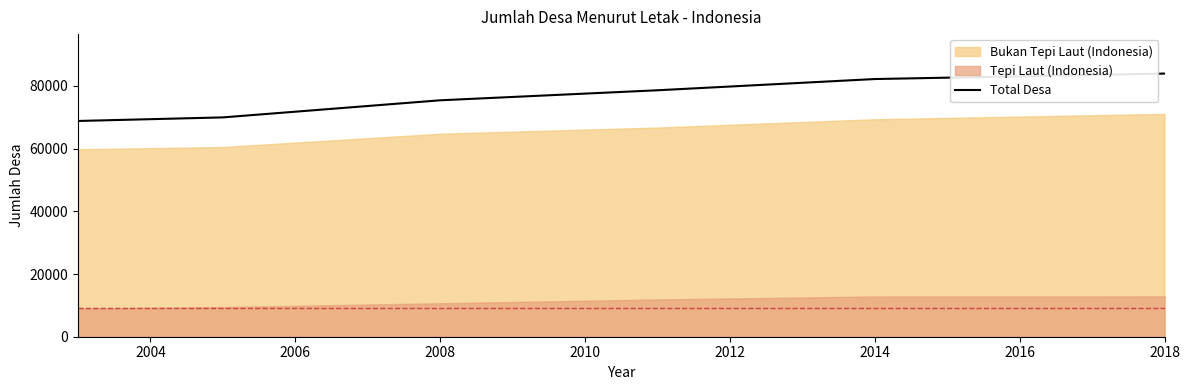

Is it true that Total Desa equals 82190 at 2014?

True